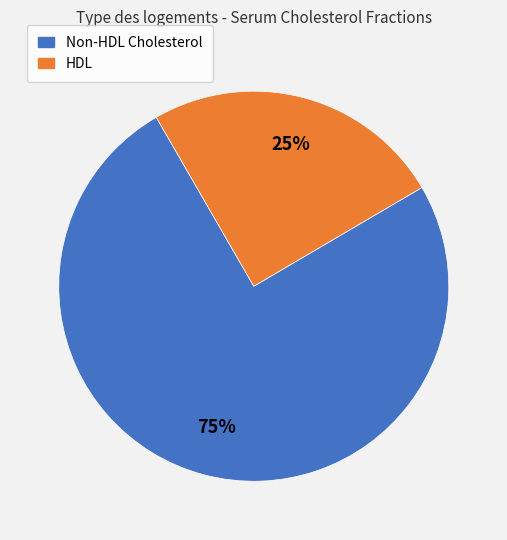

To the nearest percent, what is the difference between the largest and smallest slice percentages?

50%